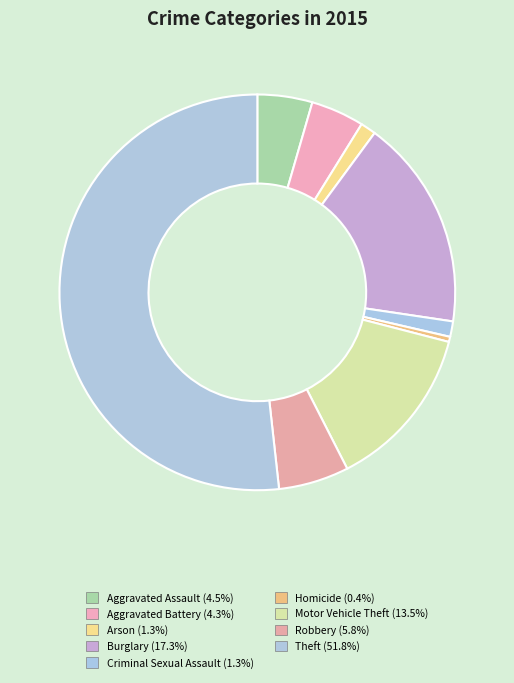

How many slices are in this pie chart?

9